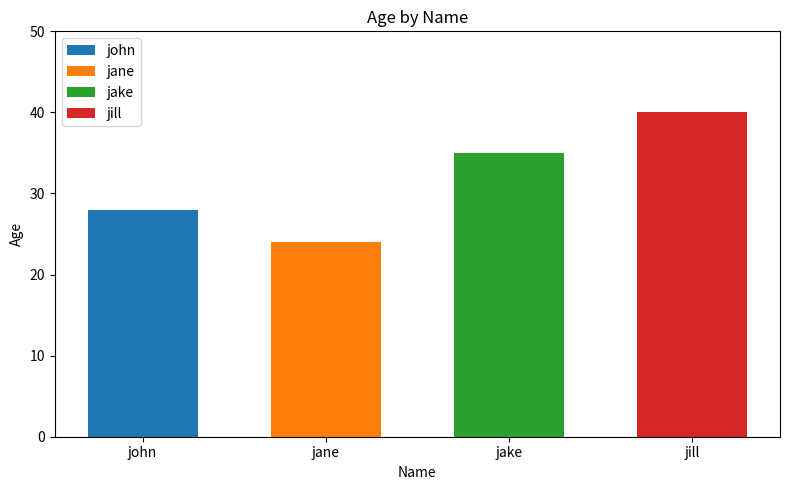

What is the ratio of the value at jane to the value at jill?

0.6